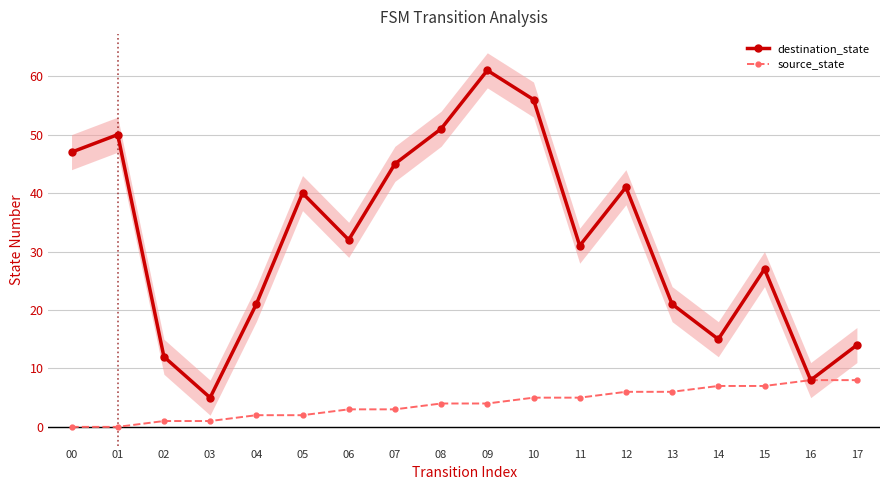

What are all the series names shown in the legend?

destination_state, source_state